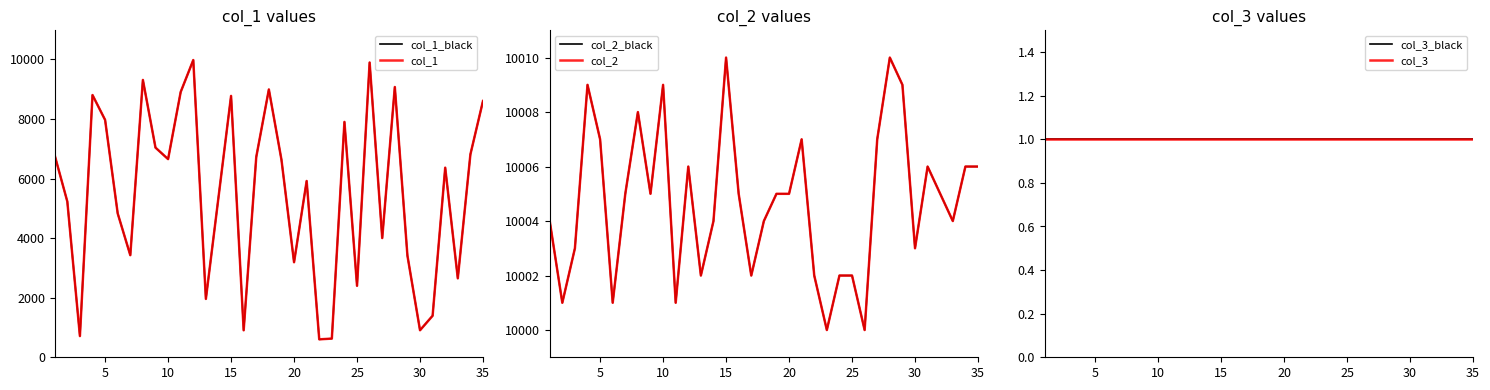

What is the average value of the col_2 series?

10005